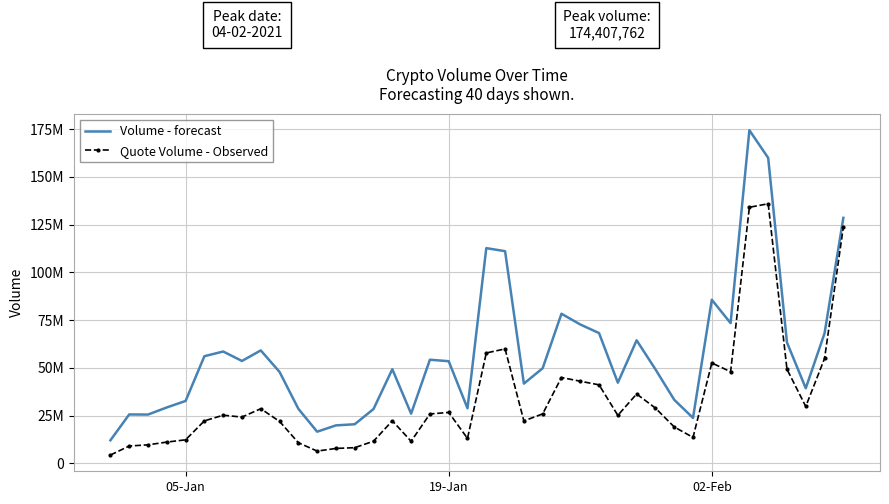

True or false: Quote Volume - Observed and Volume - forecast cross at least once.

False